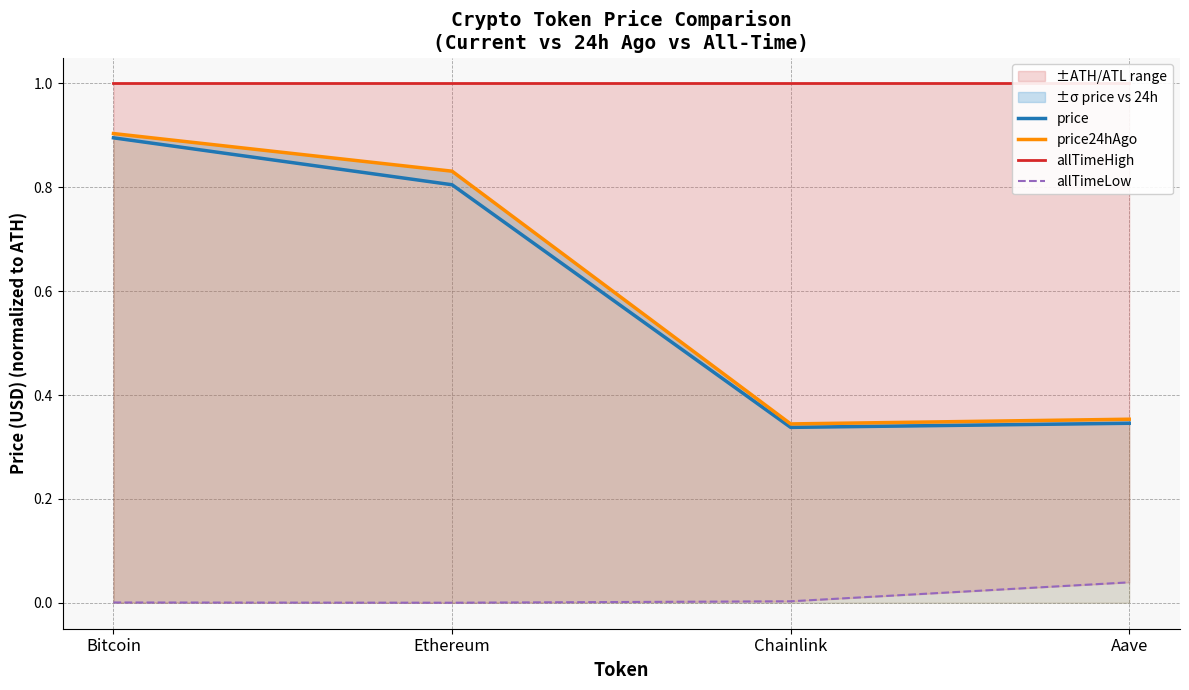

Reading right to left, list all the values displayed in this chart.

price: Aave=0.3	Chainlink=0.3	Ethereum=0.8	Bitcoin=0.9
price24hAgo: Aave=0.4	Chainlink=0.3	Ethereum=0.8	Bitcoin=0.9
allTimeHigh: Aave=1.0	Chainlink=1.0	Ethereum=1.0	Bitcoin=1.0
allTimeLow: Aave=0.0	Chainlink=0.0	Ethereum=0.0	Bitcoin=0.0